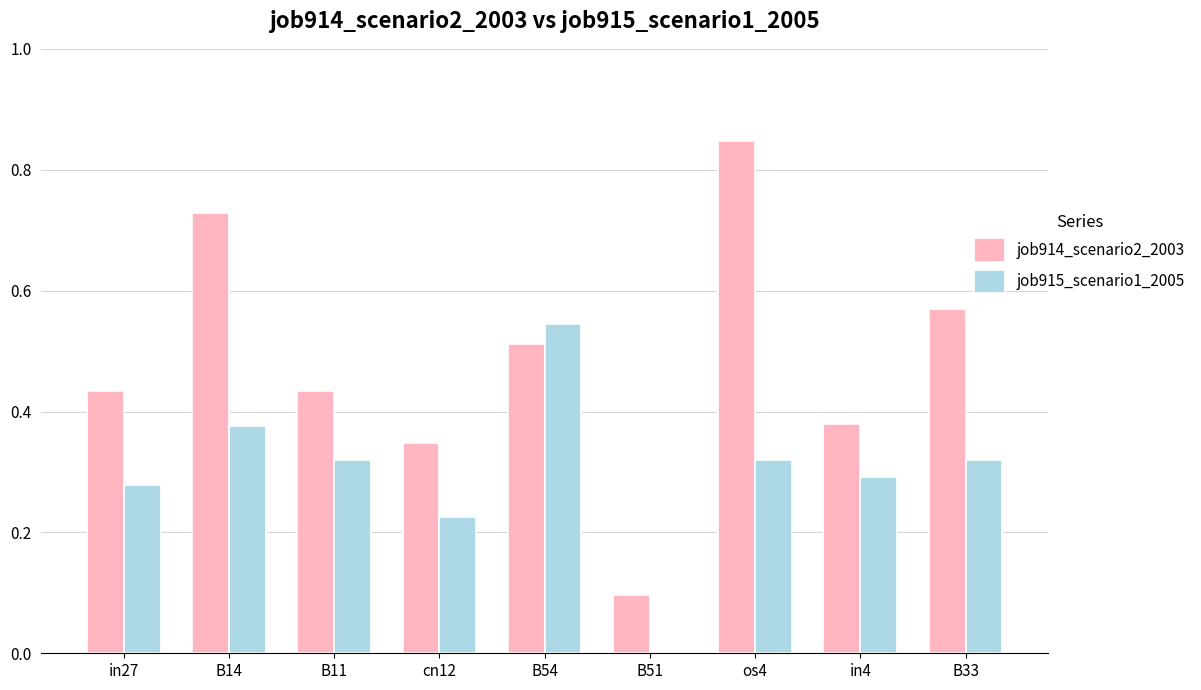

At which label does job915_scenario1_2005 reach its peak?

B54